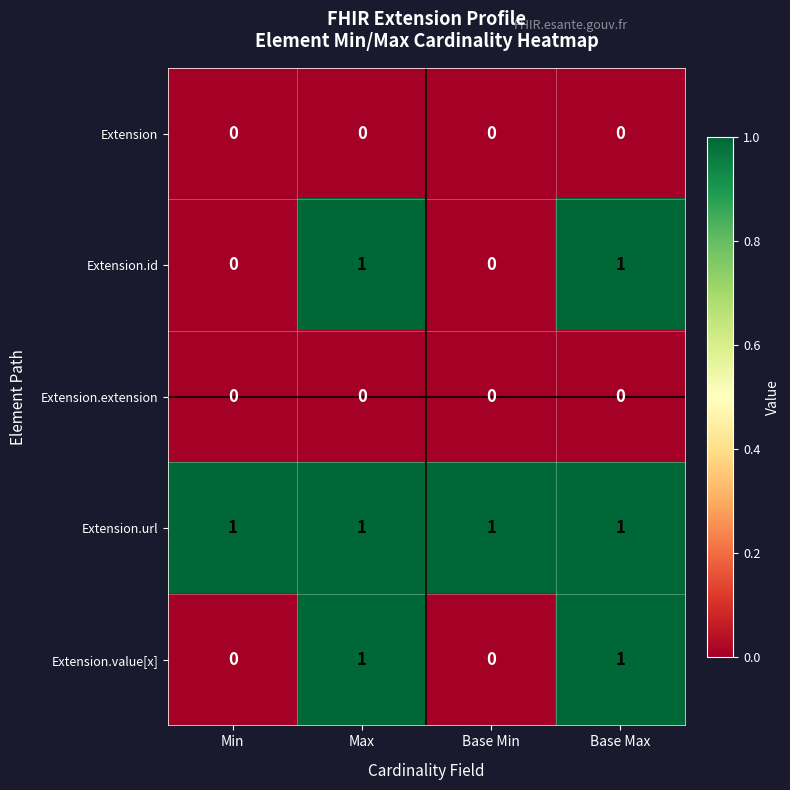

Which series has the largest total across all categories?

Extension.url